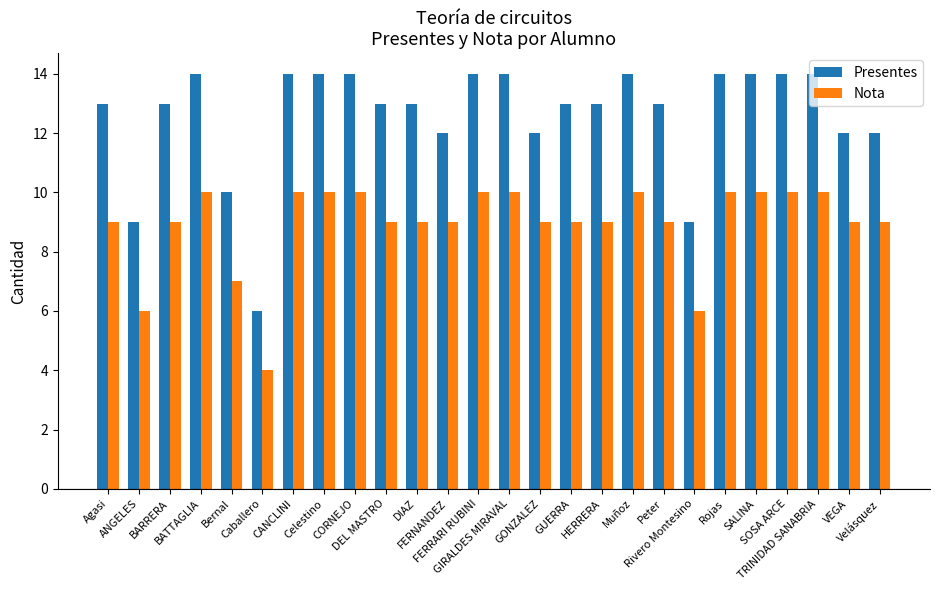

What is the value of the Presentes bar at the 8th from the left?

14